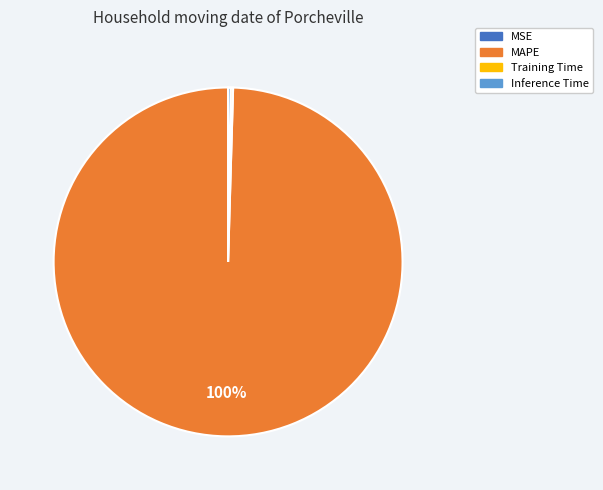

Is it true that MAPE is 100% of the pie?

True